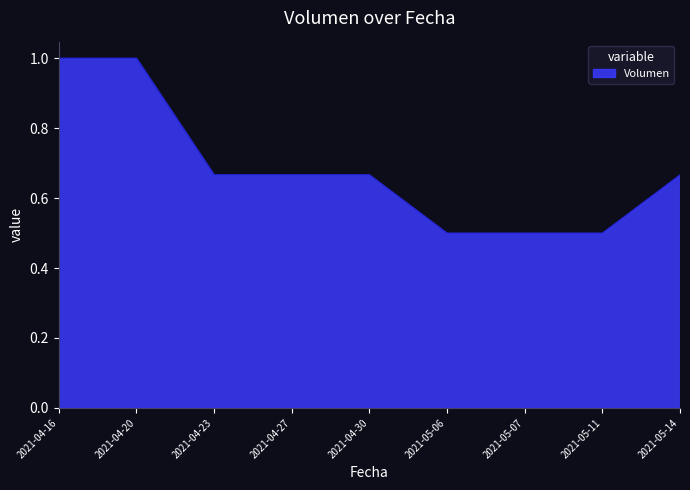

What is the greatest value displayed?

1.0